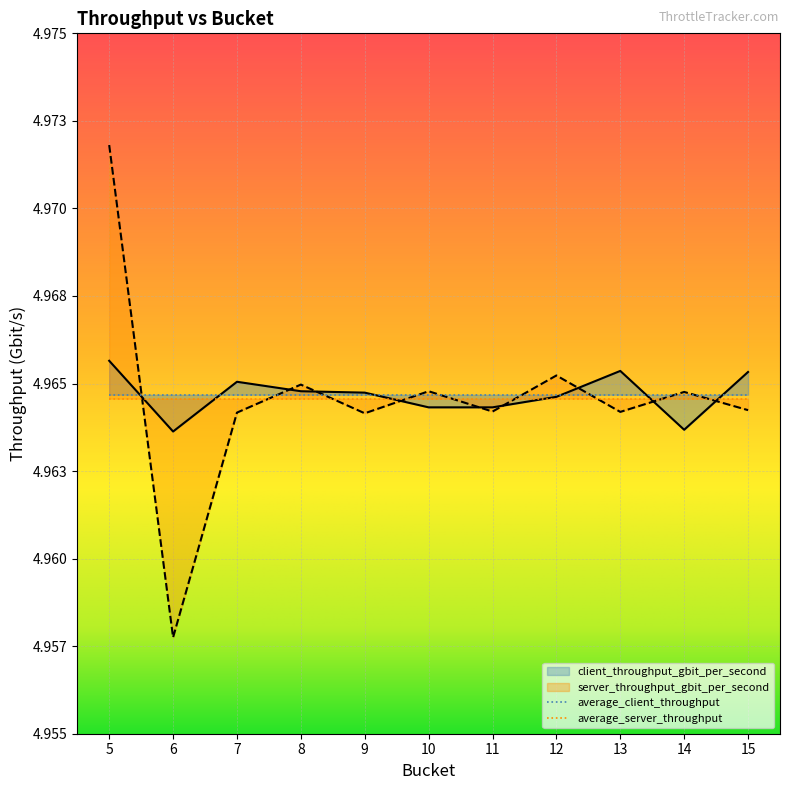

What is the value of the server_throughput_gbit_per_second point at the 2nd from the left?

5.0